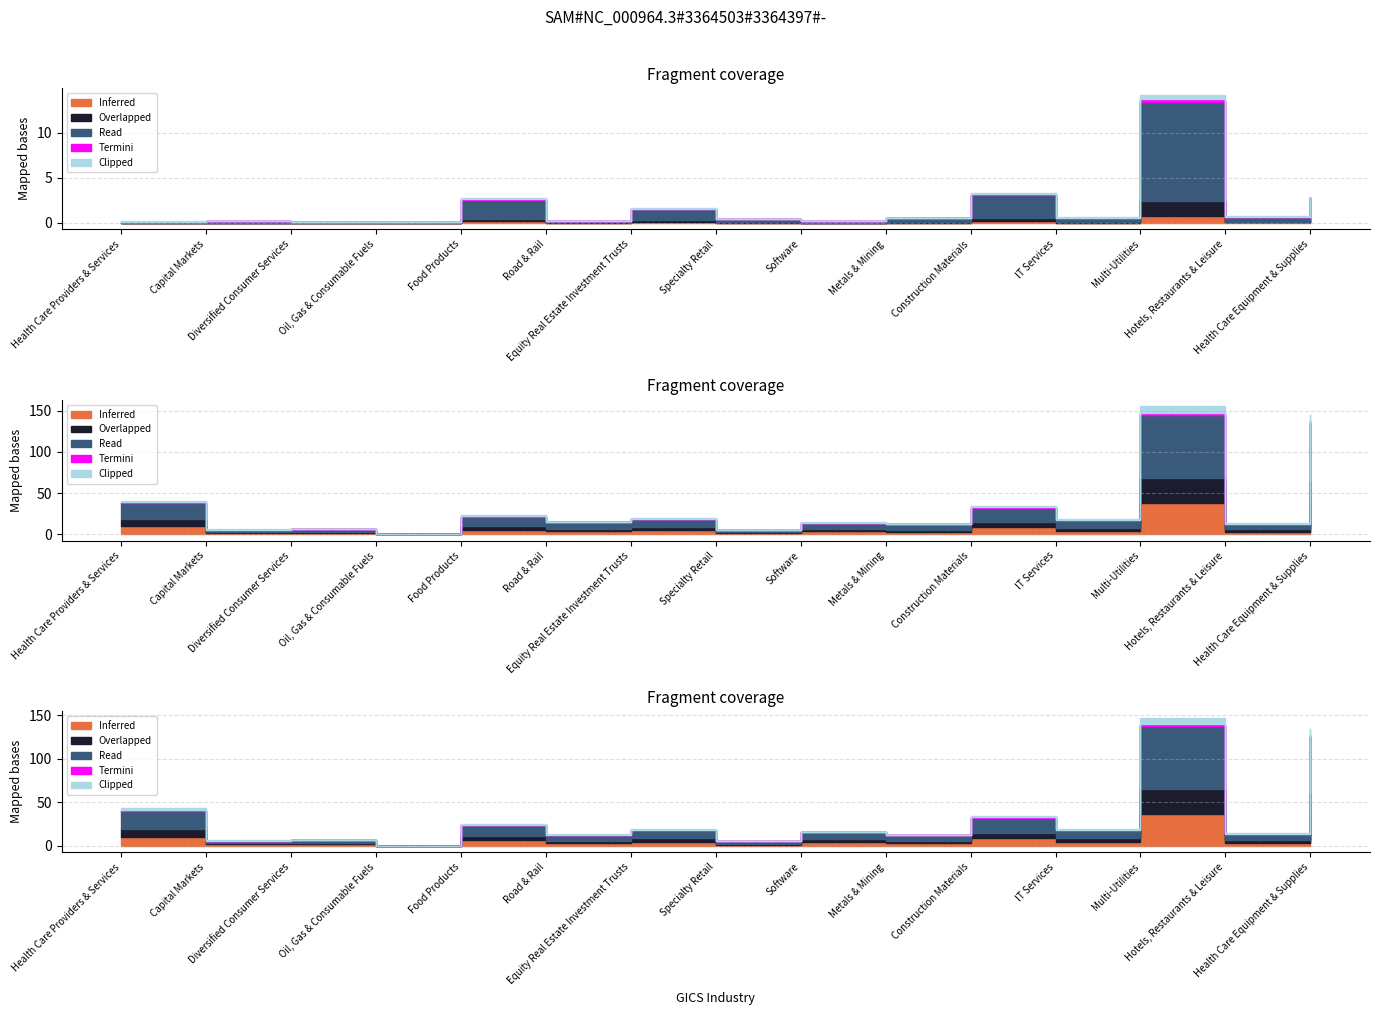

How many lines are shown in the chart?

3